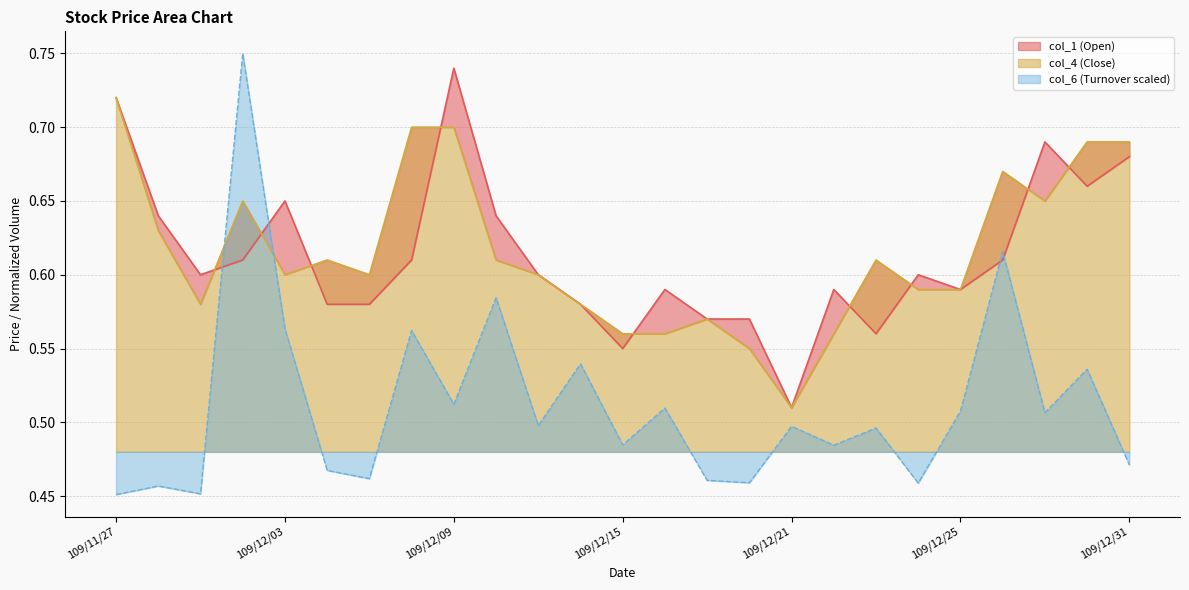

Reading left to right, what are all the values shown in this chart?

col_6: 109/11/27=0.5	109/11/30=0.5	109/12/01=0.5	109/12/02=0.8	109/12/03=0.6	109/12/04=0.5	109/12/07=0.5	109/12/08=0.6	109/12/09=0.5	109/12/10=0.6	109/12/11=0.5	109/12/14=0.5	109/12/15=0.5	109/12/16=0.5	109/12/17=0.5	109/12/18=0.5	109/12/21=0.5	109/12/22=0.5	109/12/23=0.5	109/12/24=0.5	109/12/25=0.5	109/12/28=0.6	109/12/29=0.5	109/12/30=0.5	109/12/31=0.5
col_1: 109/11/27=0.7	109/11/30=0.6	109/12/01=0.6	109/12/02=0.6	109/12/03=0.7	109/12/04=0.6	109/12/07=0.6	109/12/08=0.6	109/12/09=0.7	109/12/10=0.6	109/12/11=0.6	109/12/14=0.6	109/12/15=0.6	109/12/16=0.6	109/12/17=0.6	109/12/18=0.6	109/12/21=0.5	109/12/22=0.6	109/12/23=0.6	109/12/24=0.6	109/12/25=0.6	109/12/28=0.6	109/12/29=0.7	109/12/30=0.7	109/12/31=0.7
col_4: 109/11/27=0.7	109/11/30=0.6	109/12/01=0.6	109/12/02=0.7	109/12/03=0.6	109/12/04=0.6	109/12/07=0.6	109/12/08=0.7	109/12/09=0.7	109/12/10=0.6	109/12/11=0.6	109/12/14=0.6	109/12/15=0.6	109/12/16=0.6	109/12/17=0.6	109/12/18=0.6	109/12/21=0.5	109/12/22=0.6	109/12/23=0.6	109/12/24=0.6	109/12/25=0.6	109/12/28=0.7	109/12/29=0.7	109/12/30=0.7	109/12/31=0.7